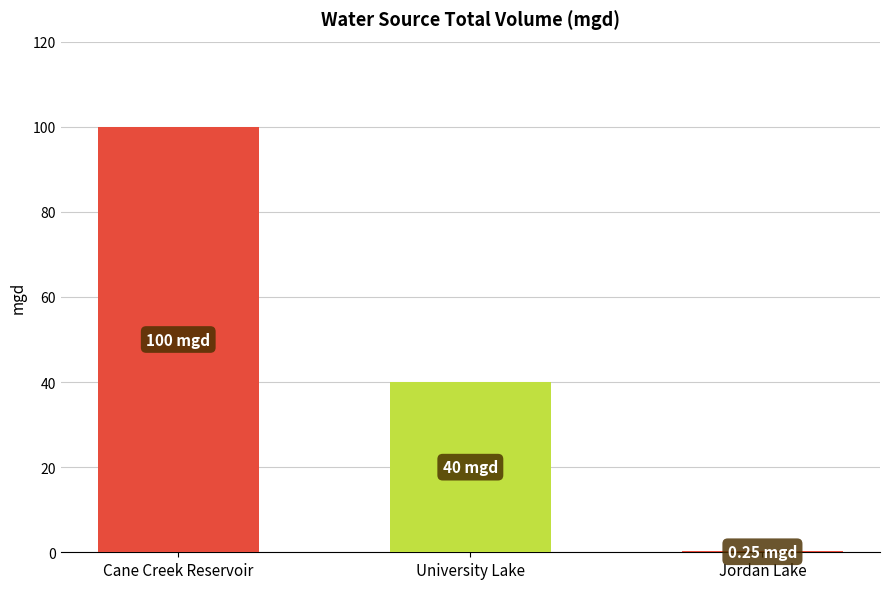

At which label is the value closest to 50?

University Lake